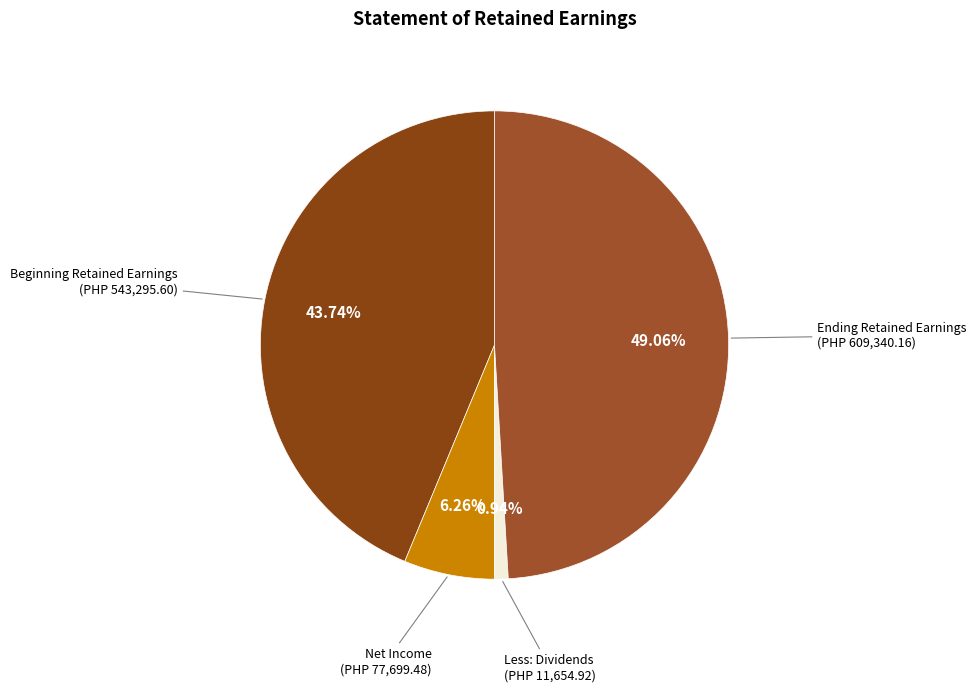

Which slice is the smallest?

Less: Dividends